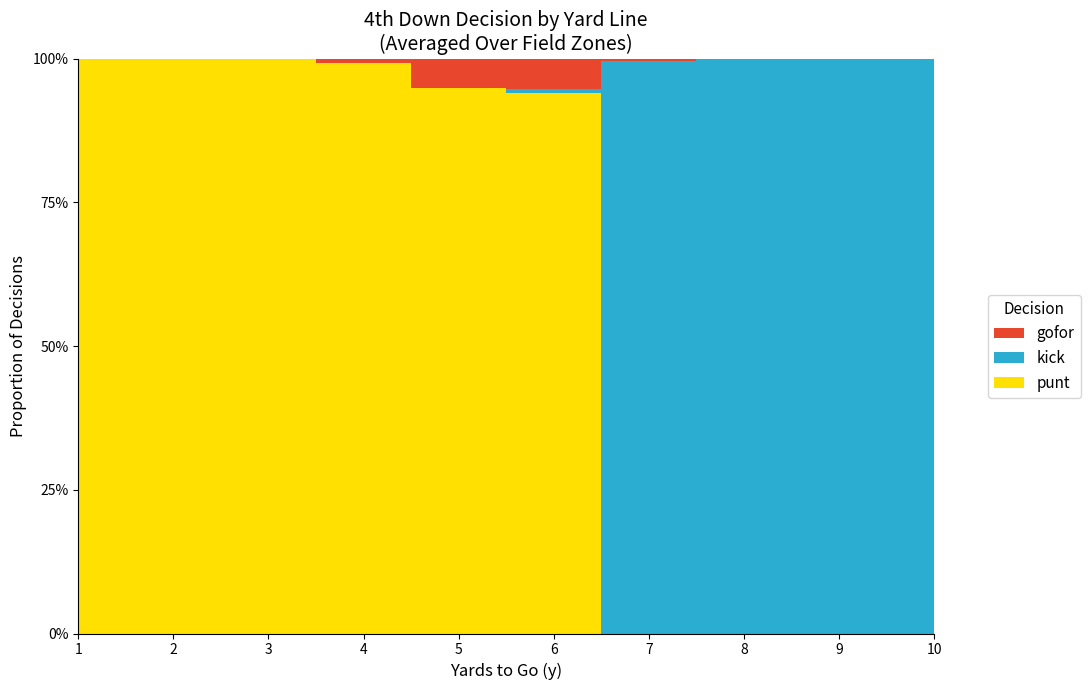

Reading left to right, what are all the values shown in this chart?

punt: 1.0	1.0	1.0	0.9	0.9	0.9	0.0	0.0	0.0	0.0
kick: 0.0	0.0	0.0	0.0	0.0	0.0	1.0	1.0	1.0	1.0
gofor: 0.0	0.0	0.0	0.0	0.1	0.1	0.0	0.0	0.0	0.0